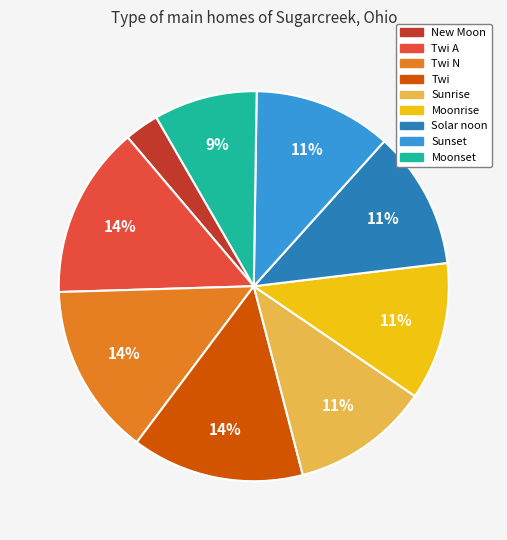

How many slices are in this pie chart?

9